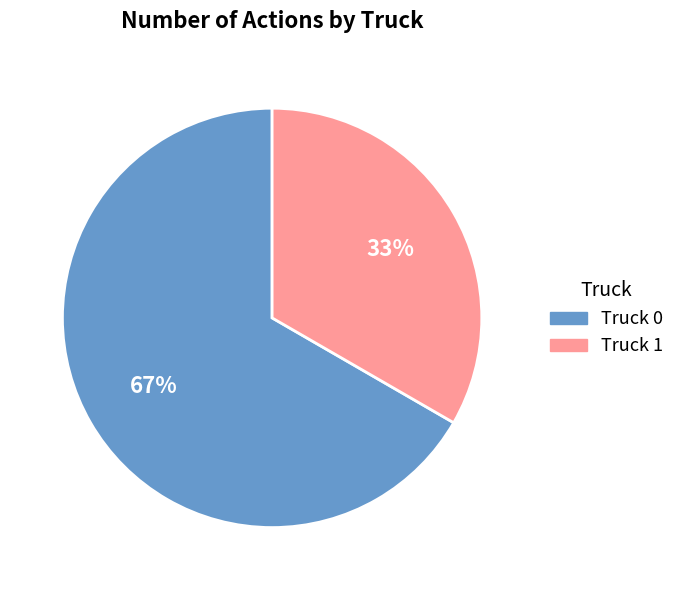

How many segments does this pie chart have?

2